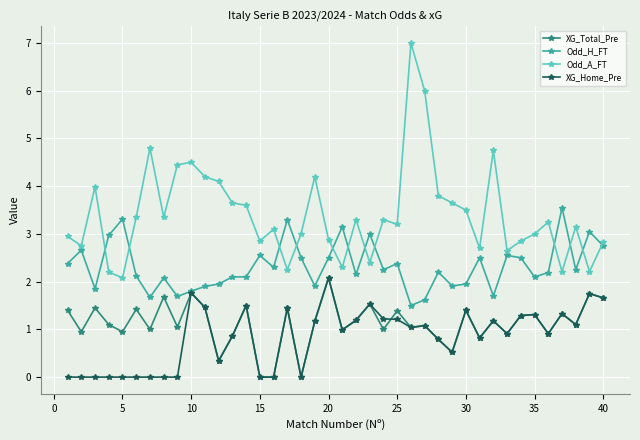

True or false: Odd_A_FT has more than 2 points higher than both neighbors.

True